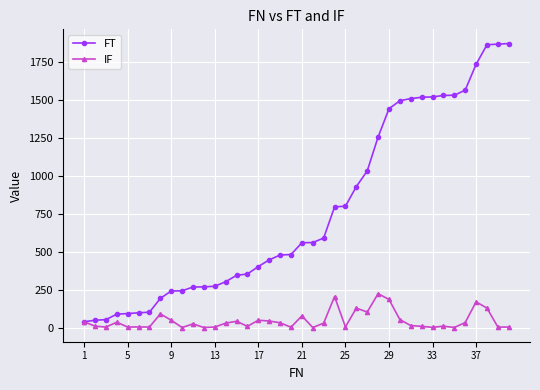

True or false: IF has more than 0 interior local peaks.

True